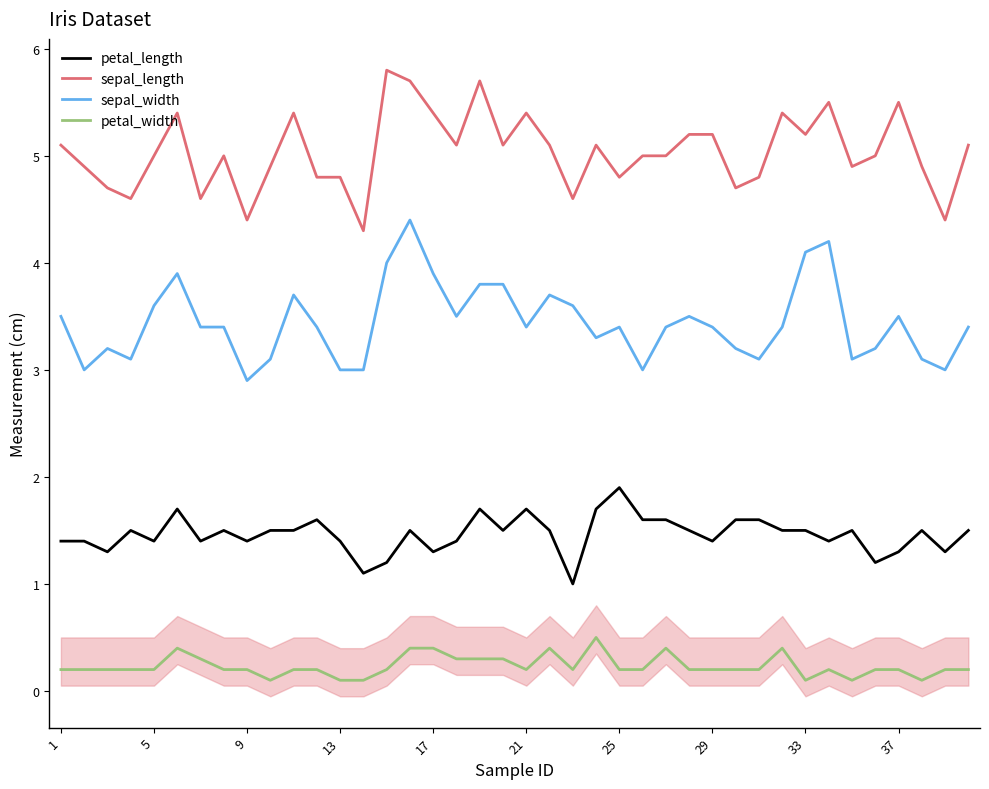

How many interior local valleys does the sepal_width series have?

10